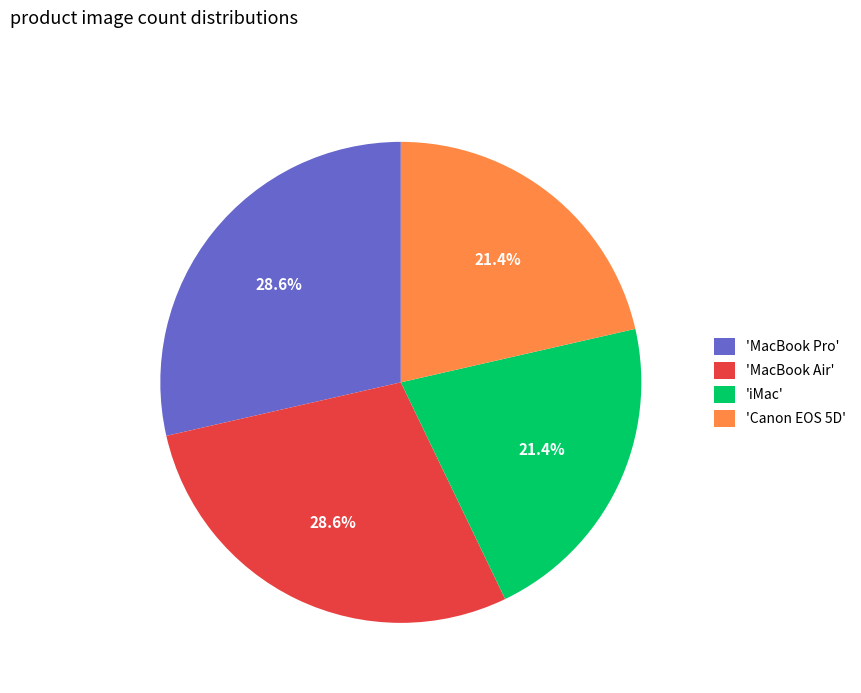

To the nearest percent, what is the difference between the largest and smallest slice percentages?

7%